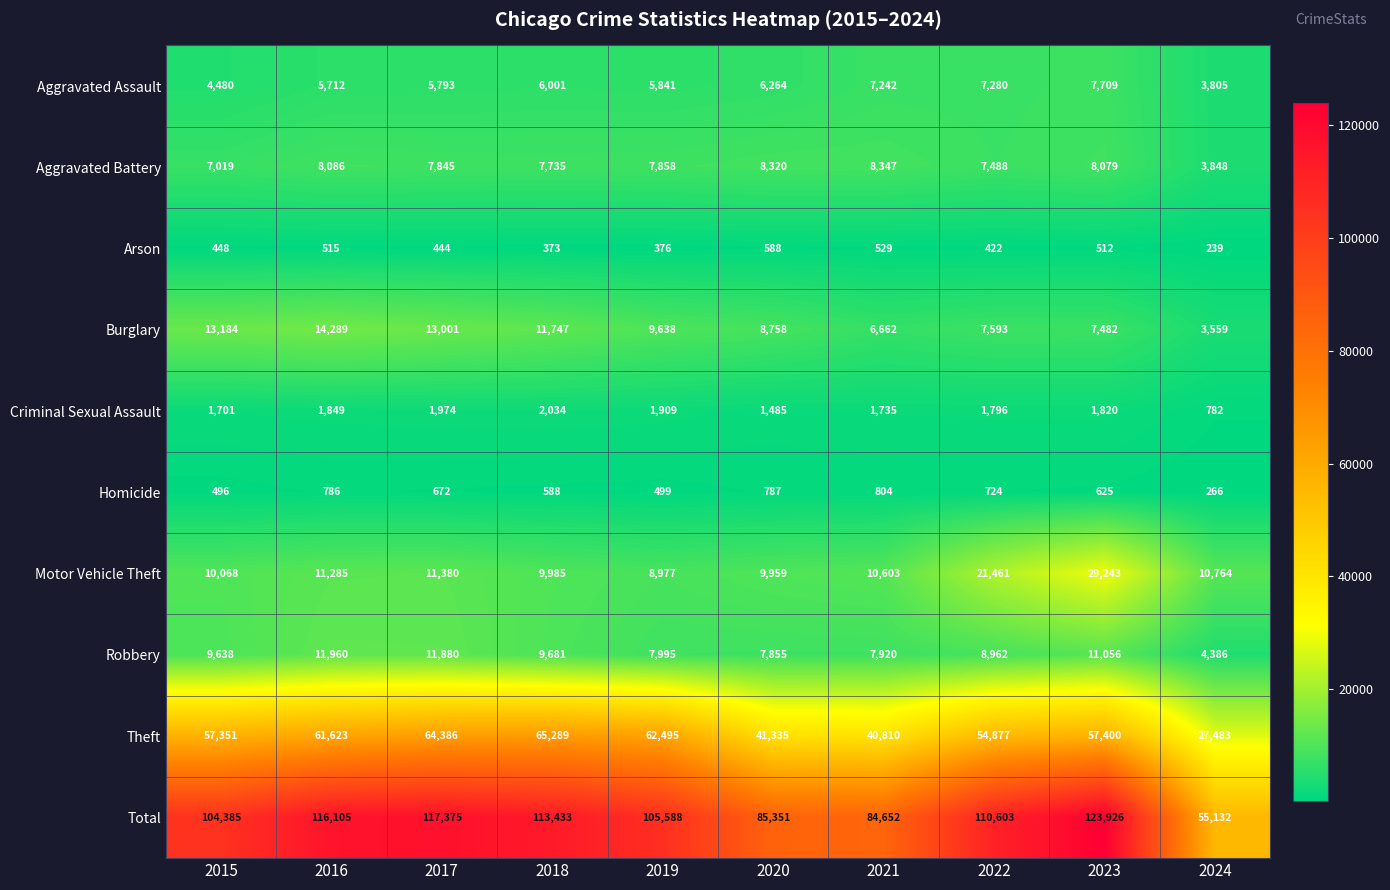

How many values in the Arson series are below 448?

5